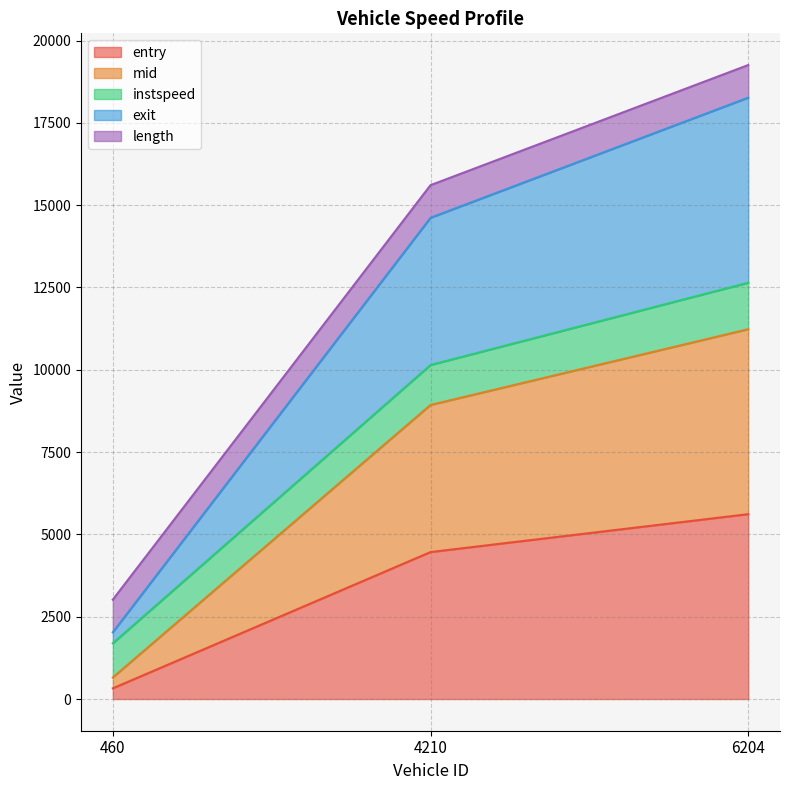

What is the total value across all series at 4210?

15608.0